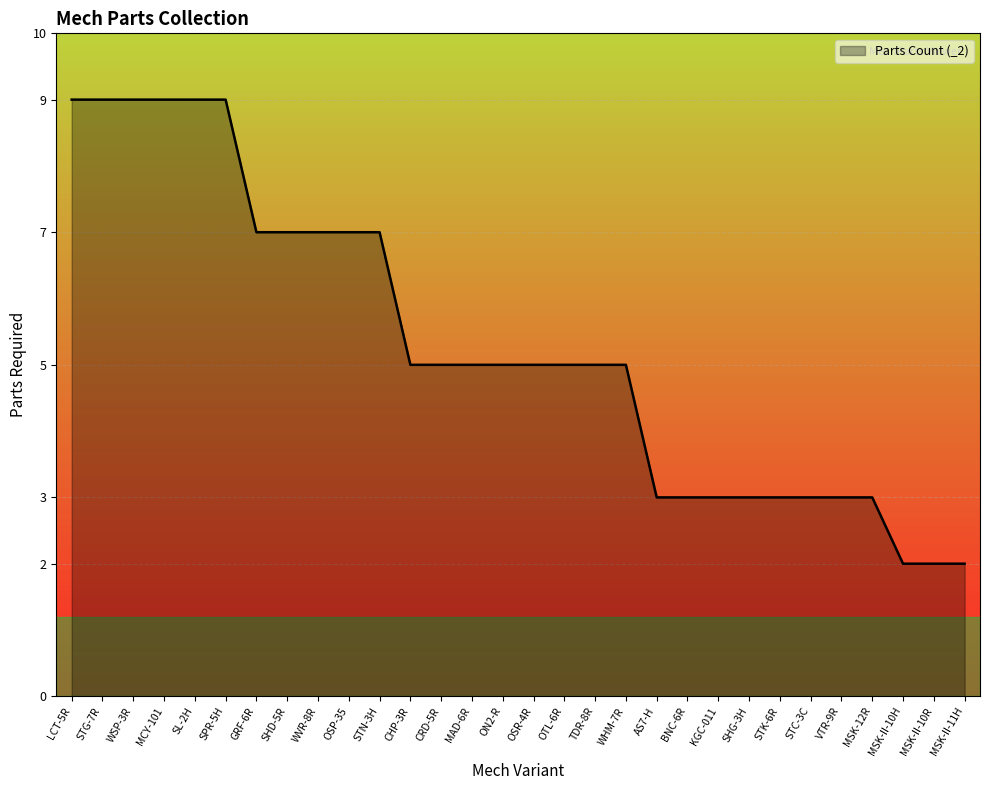

Is it true that the value at WSP-3R is 9?

True